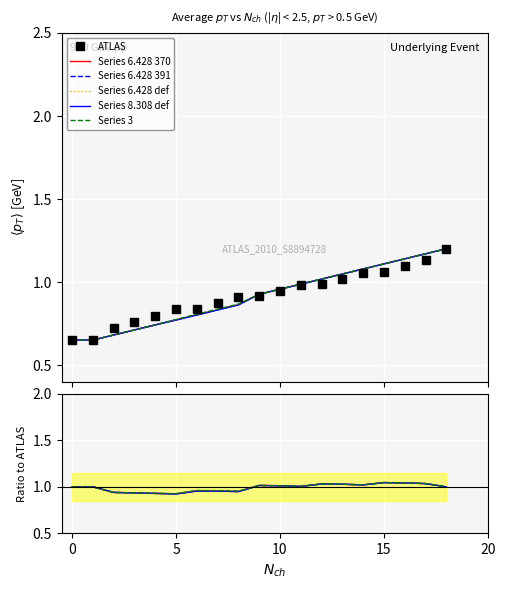

At which label does Series 6.428 391 first exceed 1?

9